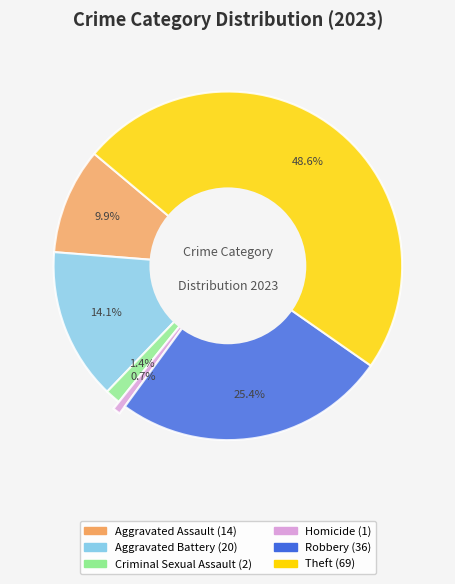

How many segments does this pie chart have?

6